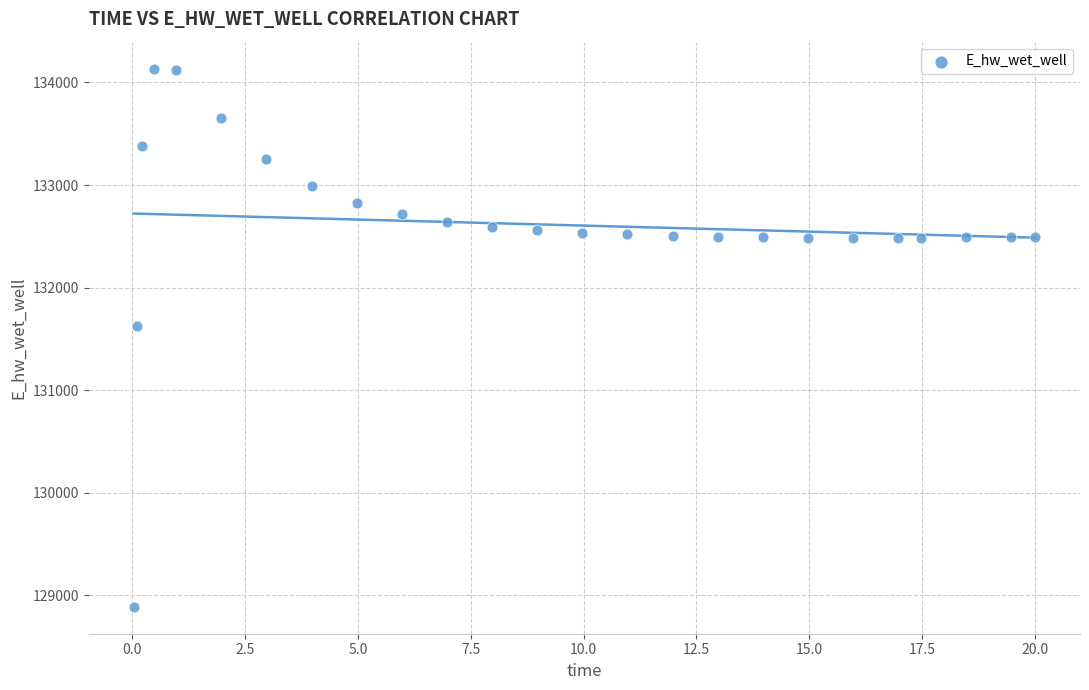

What is the range of X values (max minus min)?

20.0